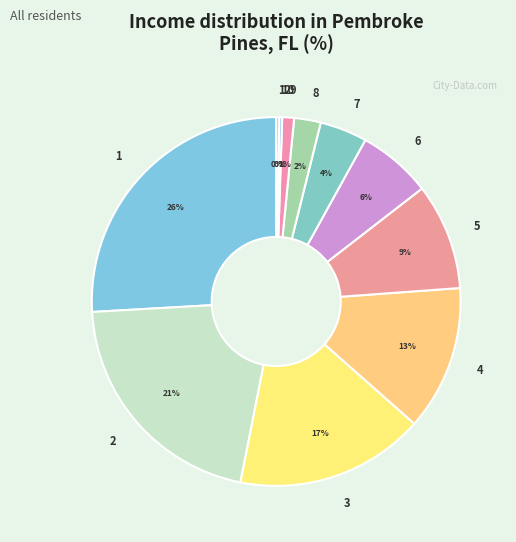

The 9 slice represents 11% of the pie. True or false?

False